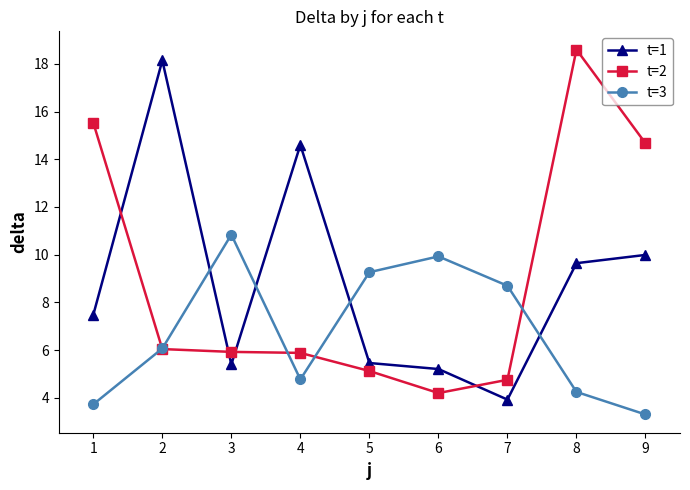

At how many categories does at least one series exceed 6?

9